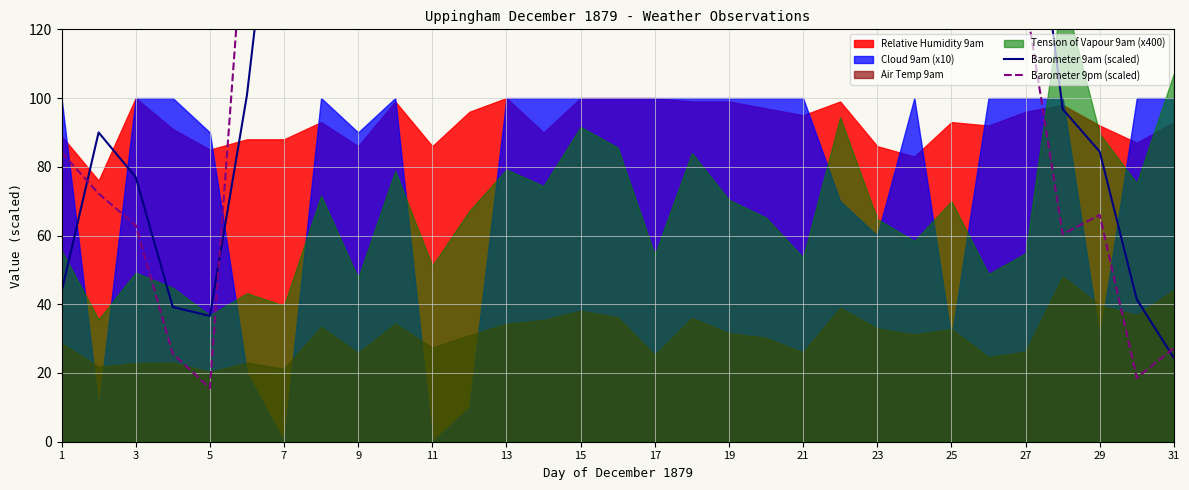

Is the value of Barometer 9pm (scaled) at 11 greater than the value of Barometer 9am (scaled) at 29?

Yes